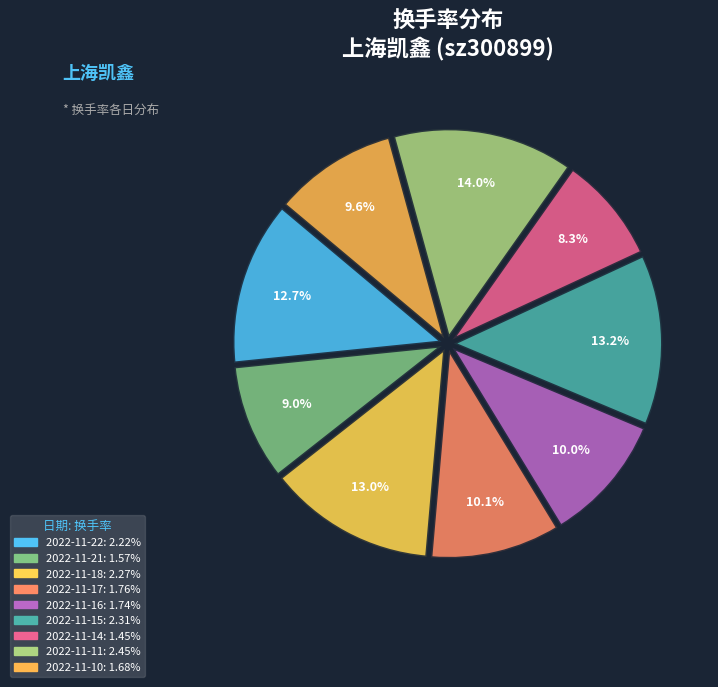

What percentage is NOT represented by 2022-11-22?

87.3%